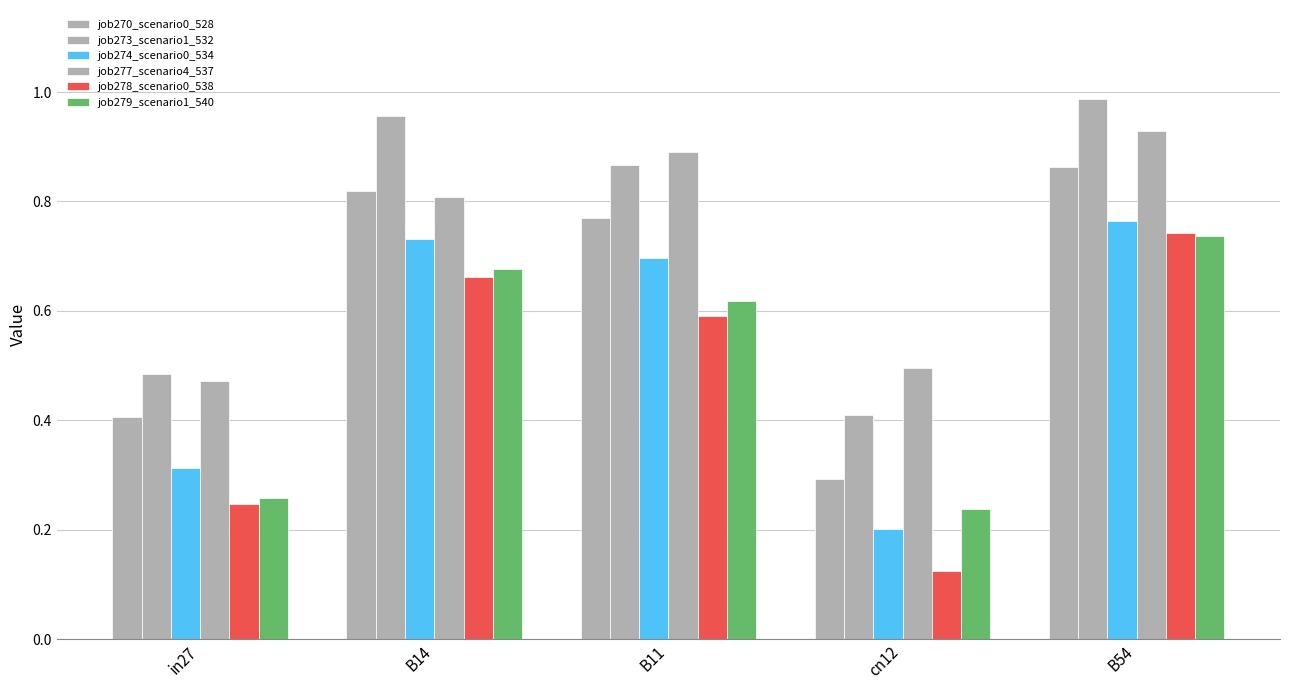

How many categories are shown in the chart?

5